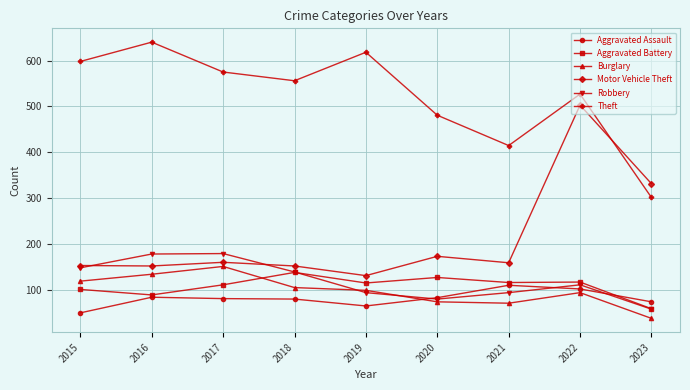

What is the value of the Theft point at the 5th from the left?

618